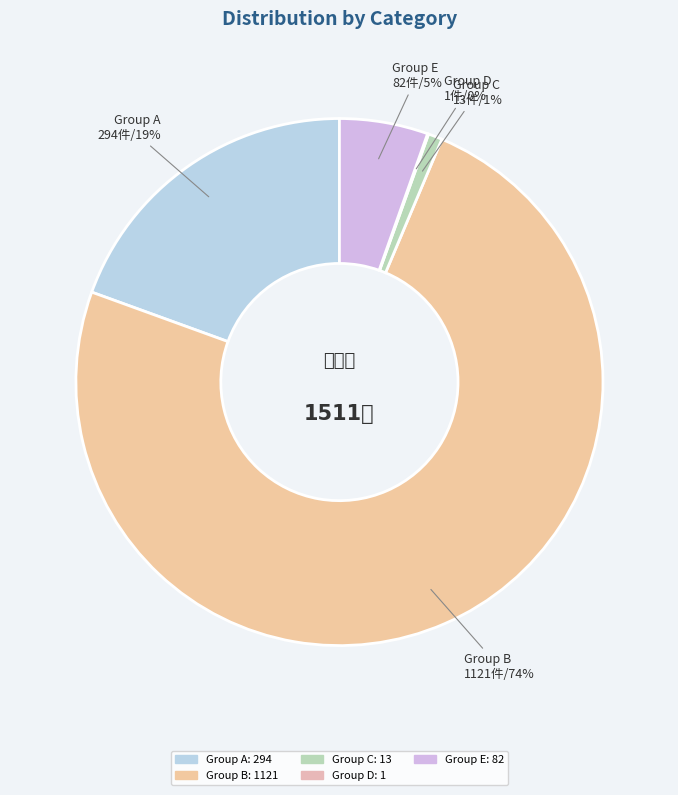

Which slice represents more than half of the pie?

Group B